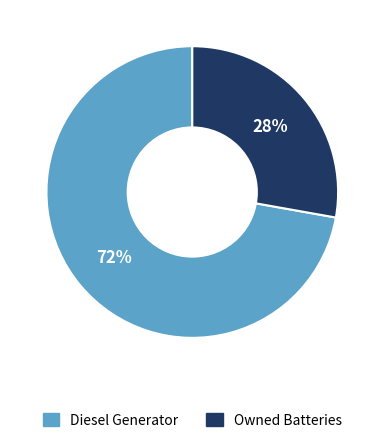

How many segments does this pie chart have?

2